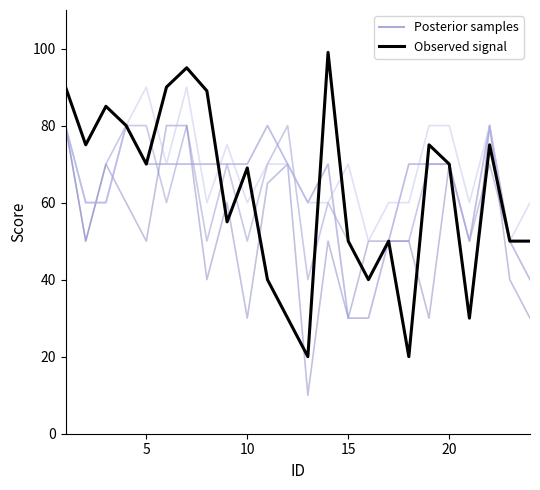

Is this an area chart (filled region under the line)?

No